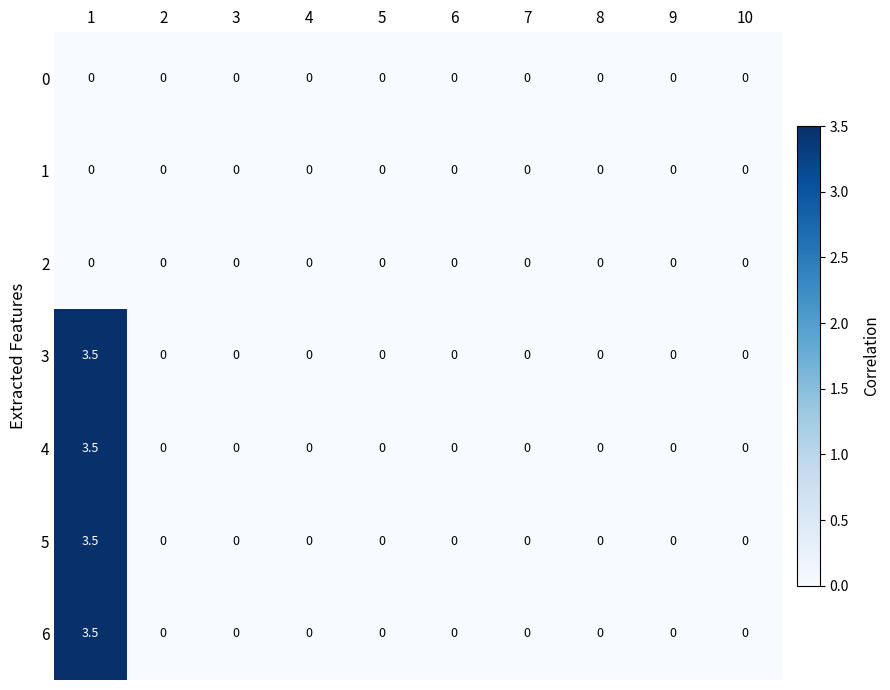

What is the difference between the maximum and minimum values in the 4 series?

3.5